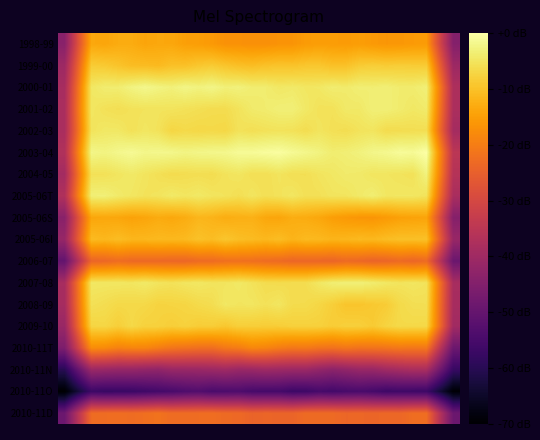

Which category has the highest value across all series?

27